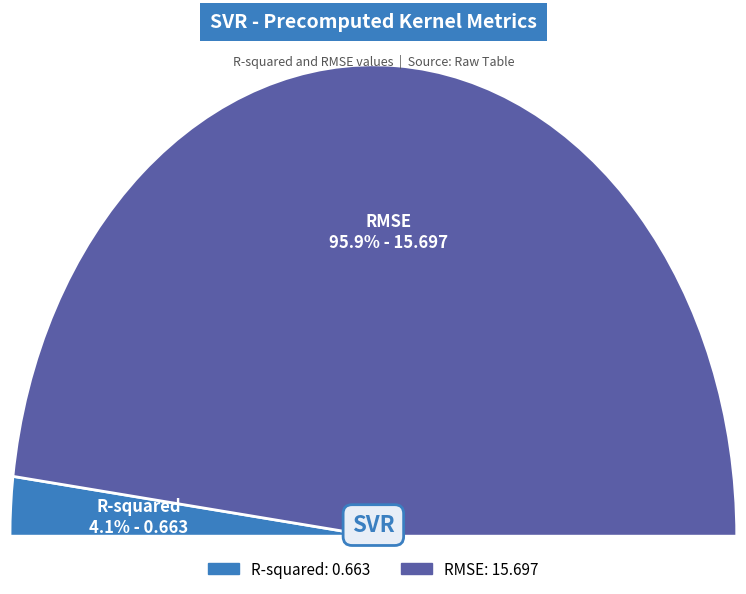

To the nearest percent, what is the combined percentage of R-squared and RMSE?

100%